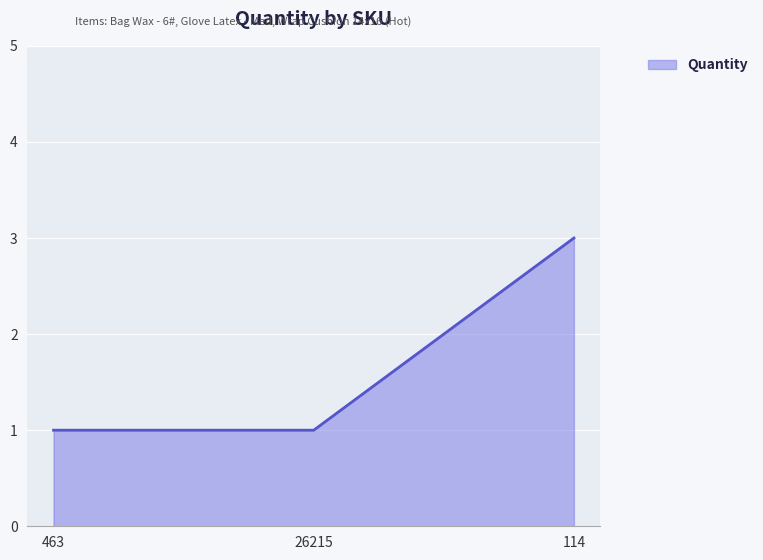

What is the approximate value at 463?

1